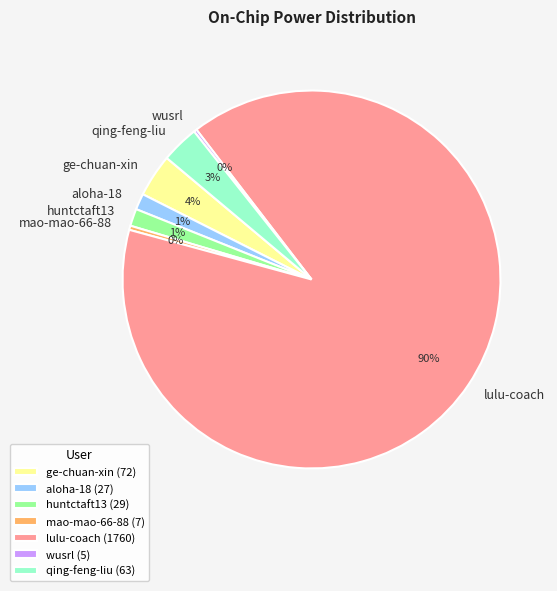

Do aloha-18 and lulu-coach together represent more than half of the pie?

Yes